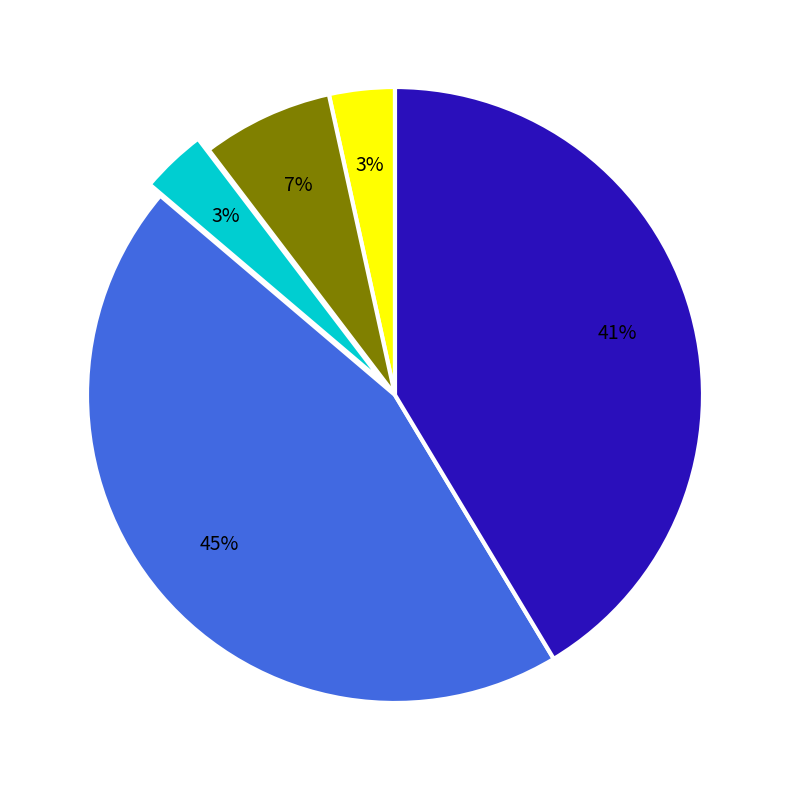

Is there any slice that represents more than half of the pie?

No